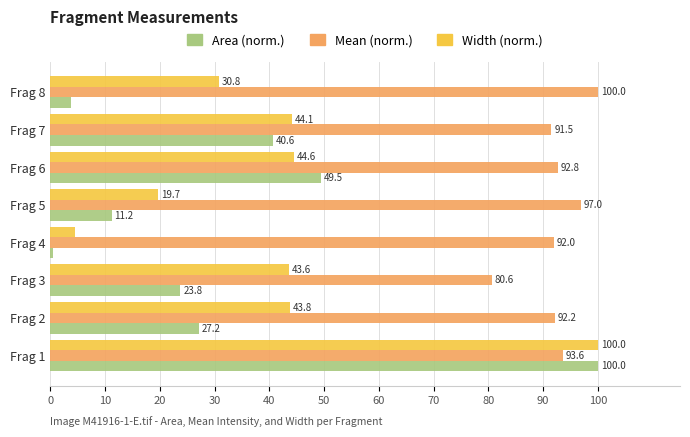

What is the average value of the Area (norm.) series?

32.1